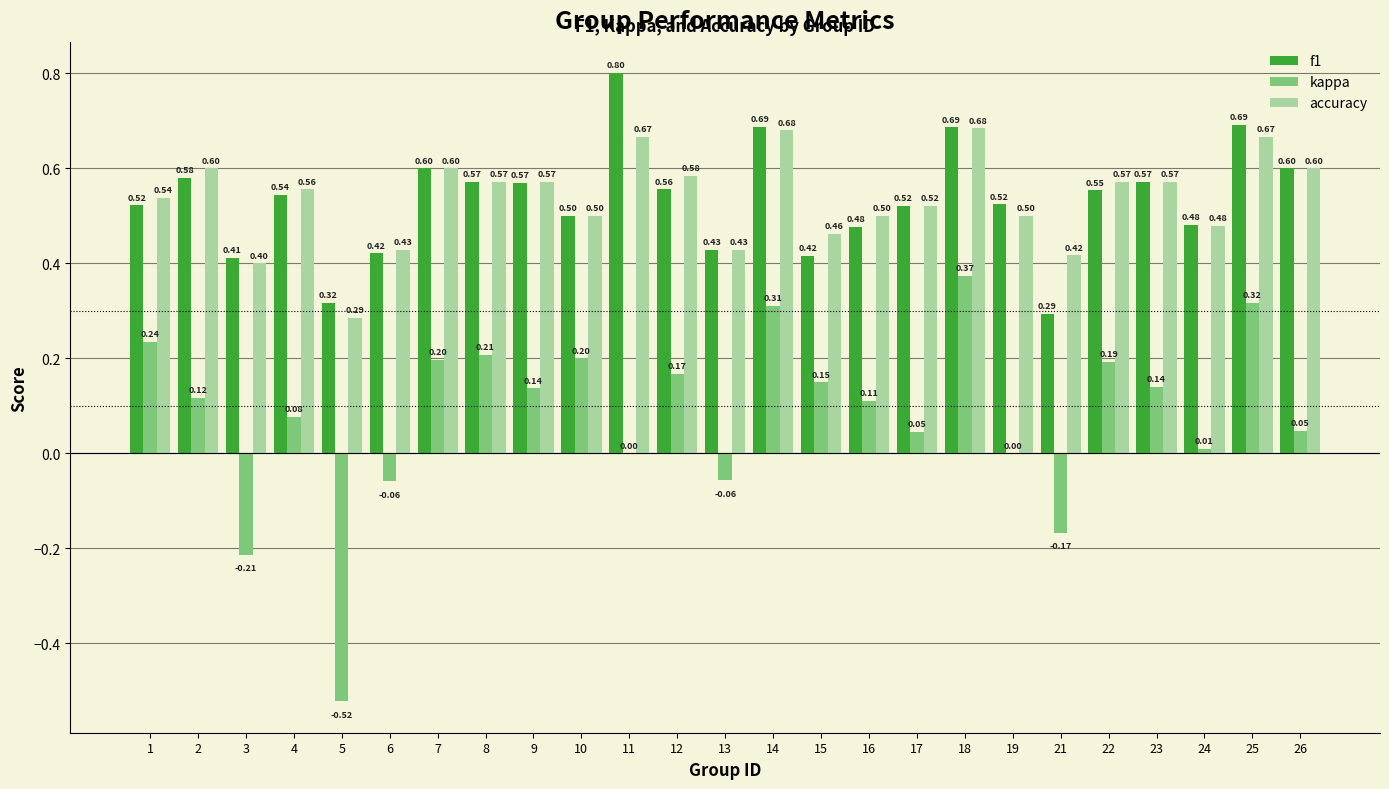

Which series changed the most between 15 and 18?

f1